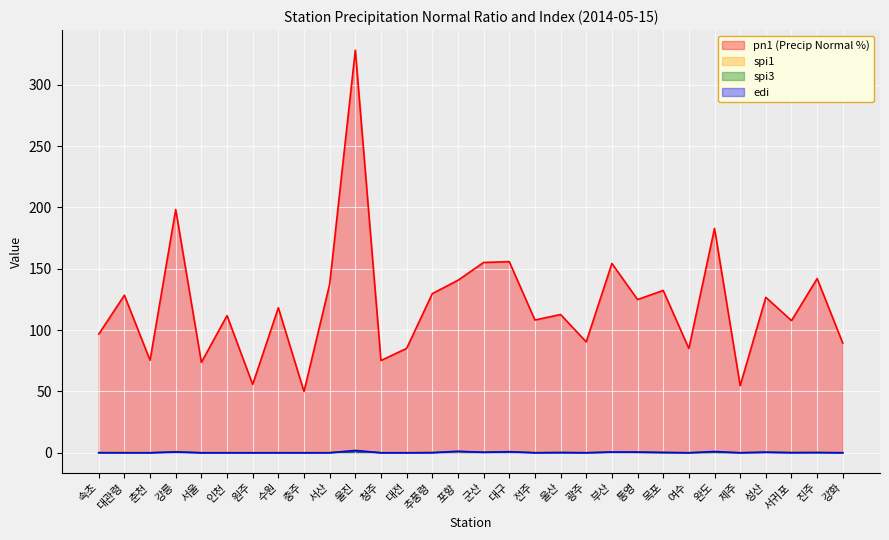

At how many categories does at least one series exceed 242?

1